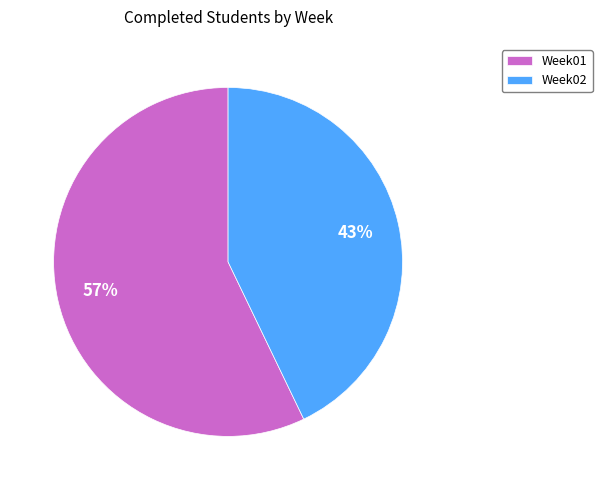

To the nearest percent, what is the average slice percentage?

50%